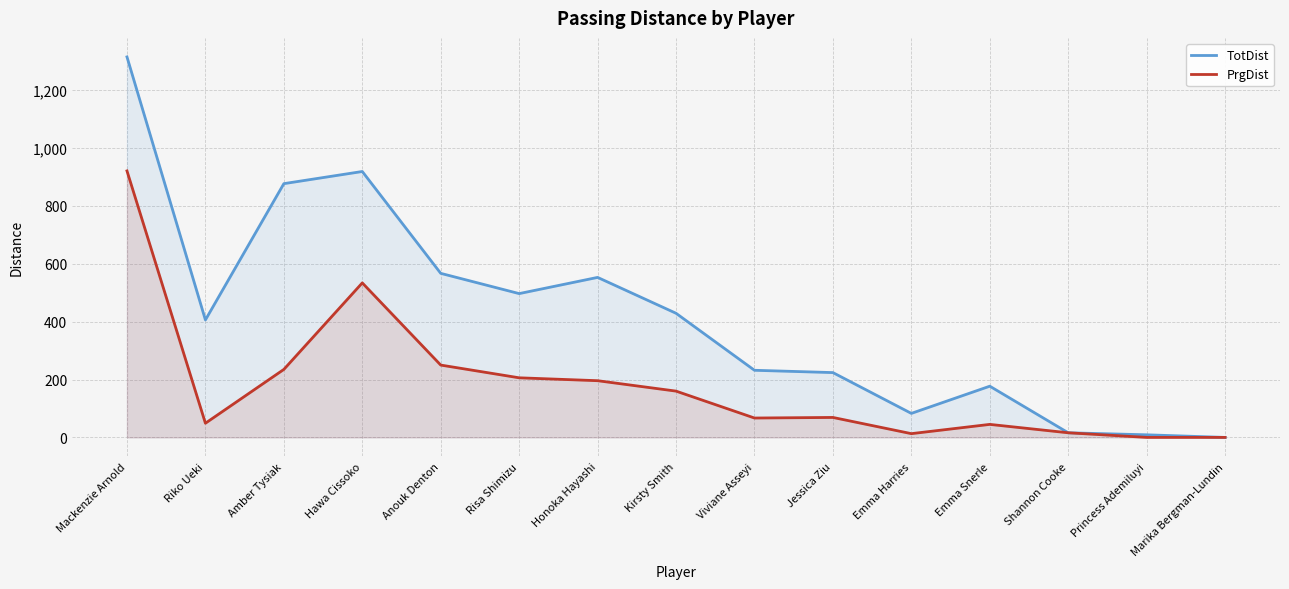

What position from the left is Amber Tysiak?

3